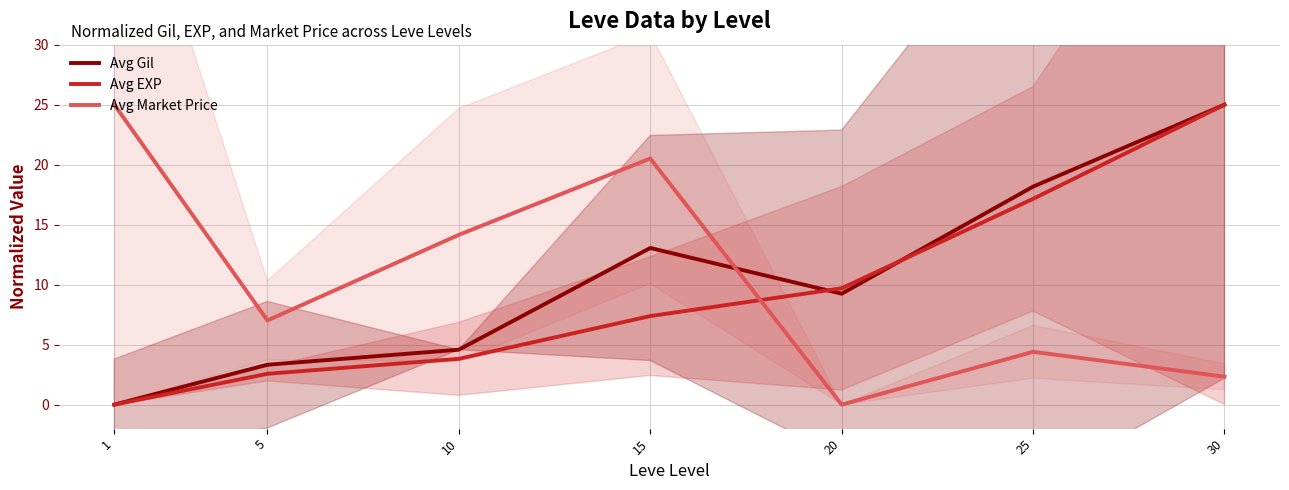

After their last crossing, which series has the higher values: Avg EXP or Avg Gil?

Avg Gil